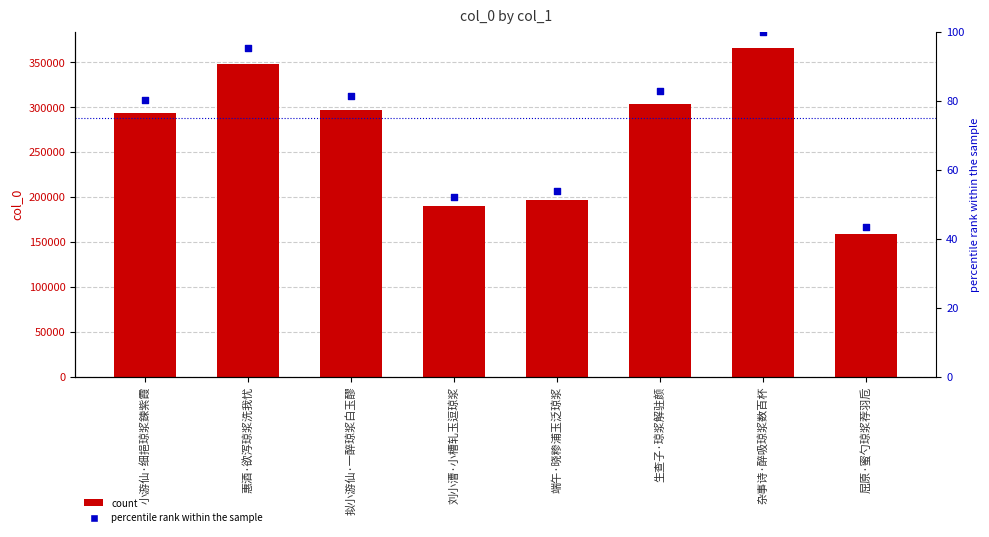

At how many categories does at least one series exceed 219268?

5